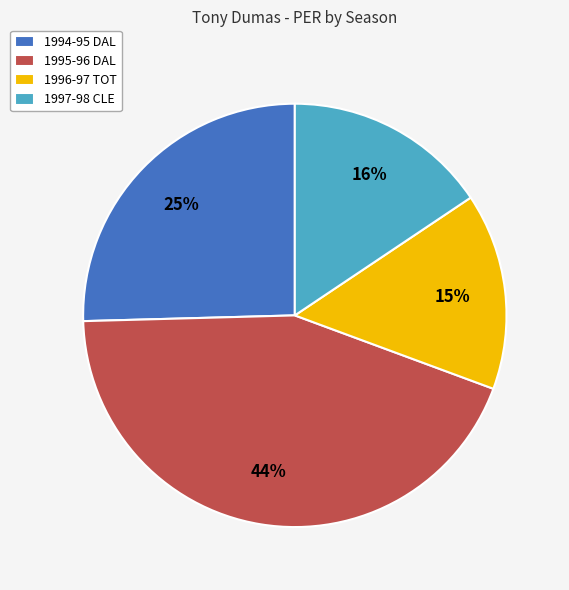

Between 1996-97 TOT and 1997-98 CLE, which is larger?

1997-98 CLE